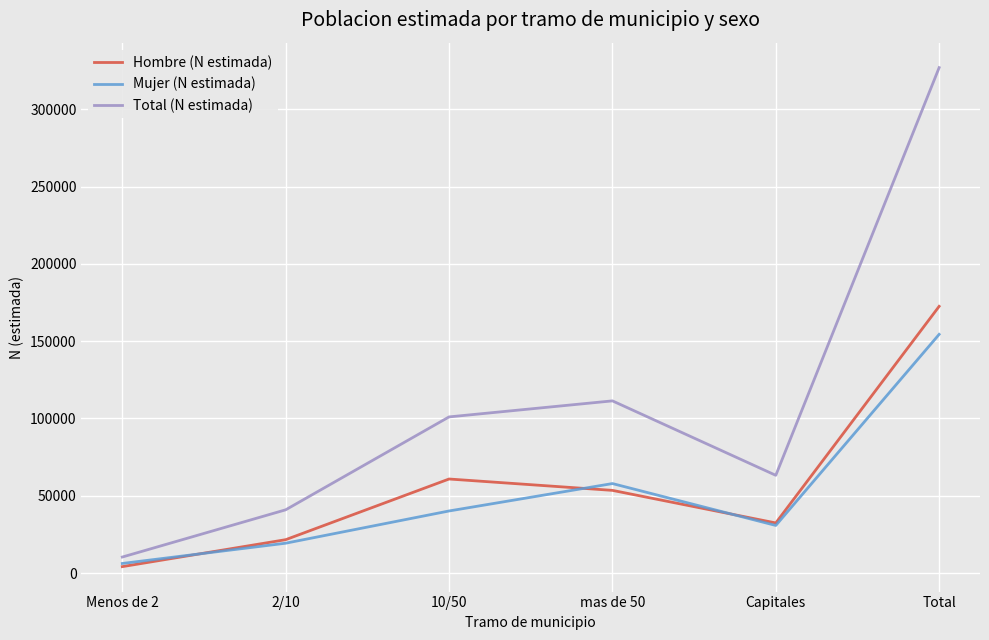

The value of Mujer (N estimada) at Total is 232888. True or false?

False